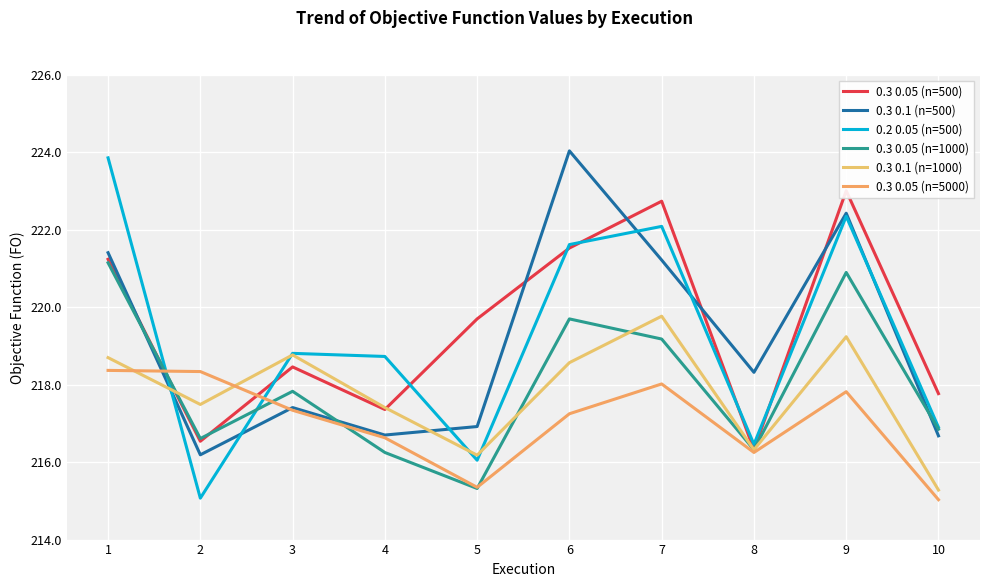

Which series changed the most between 6 and 8?

0.3 0.1 (n=500)